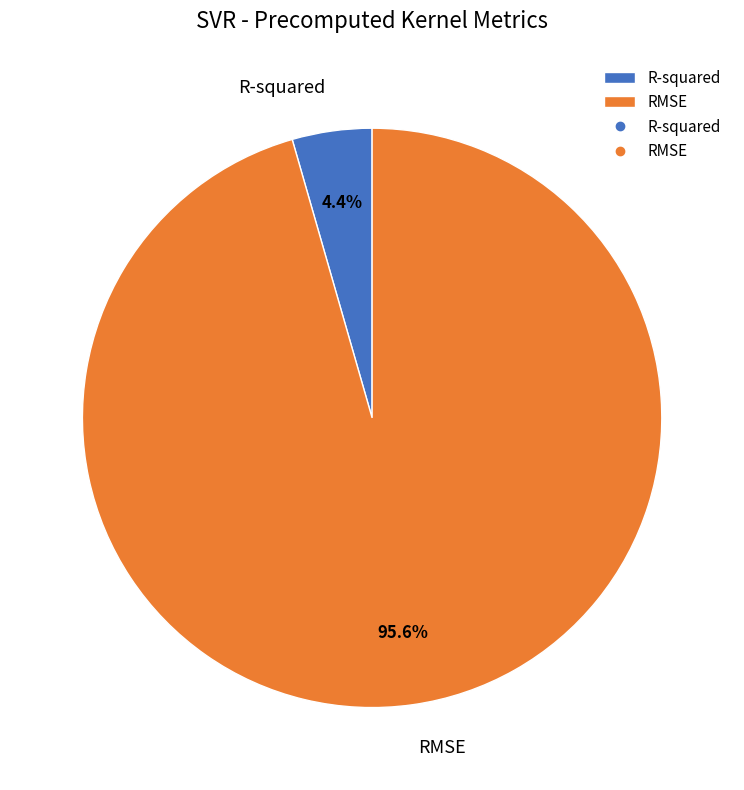

To the nearest percent, what is the combined percentage of R-squared and RMSE?

100%